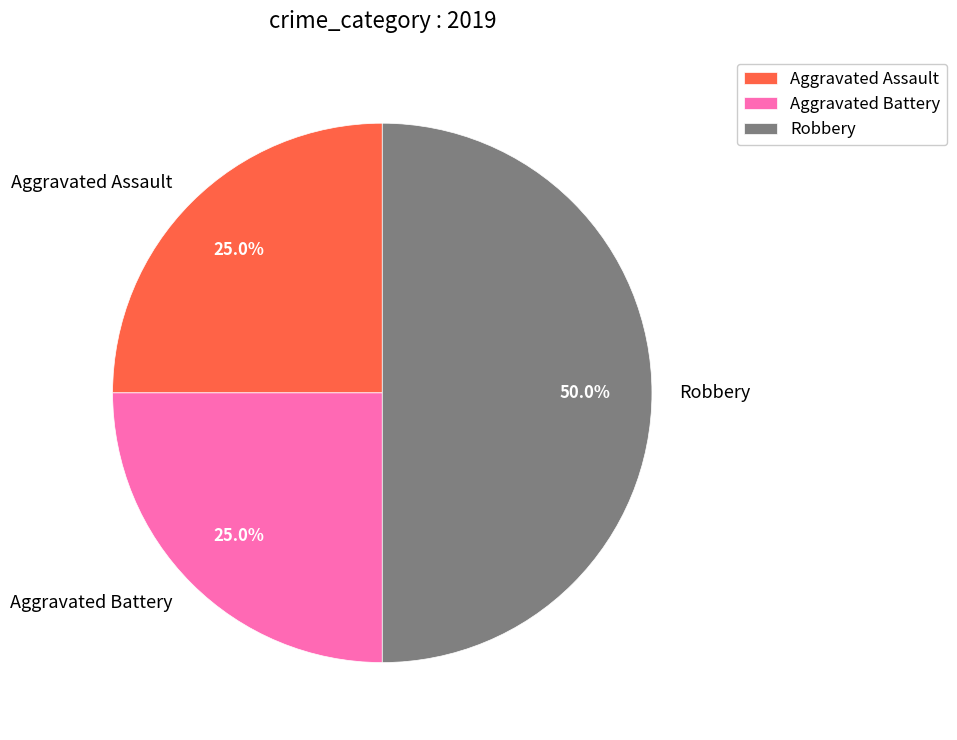

Does Aggravated Assault represent more than half of the total?

No